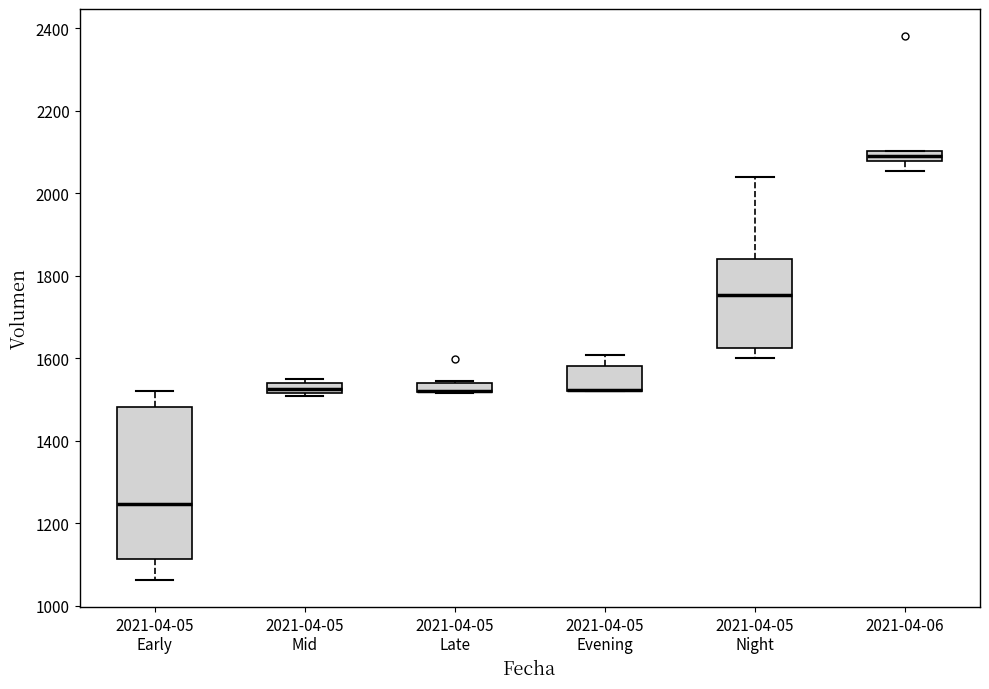

Where does the median line of the box for 2021-04-05 Early sit on the y-axis? The values are not printed on the chart, so give them approximately, as read against the axis.

1240